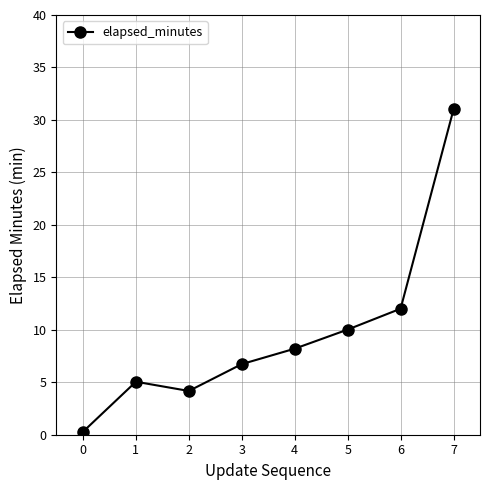

Rank the categories by value from highest to lowest.

7, 6, 5, 4, 3, 1, 2, 0